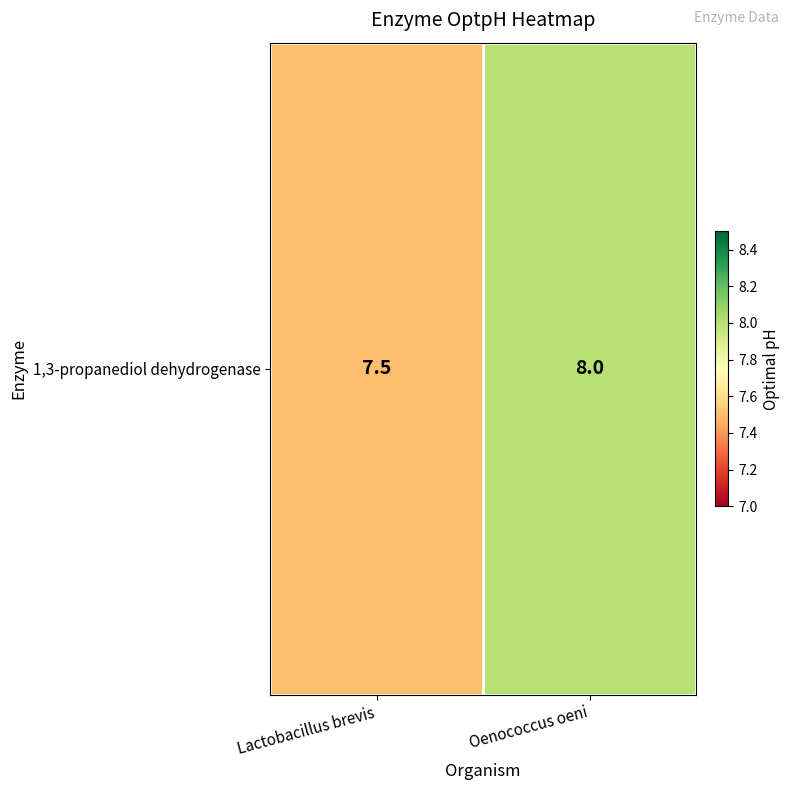

Reading left to right, extract all data points from this chart.

Lactobacillus brevis=7.5	Oenococcus oeni=8.0